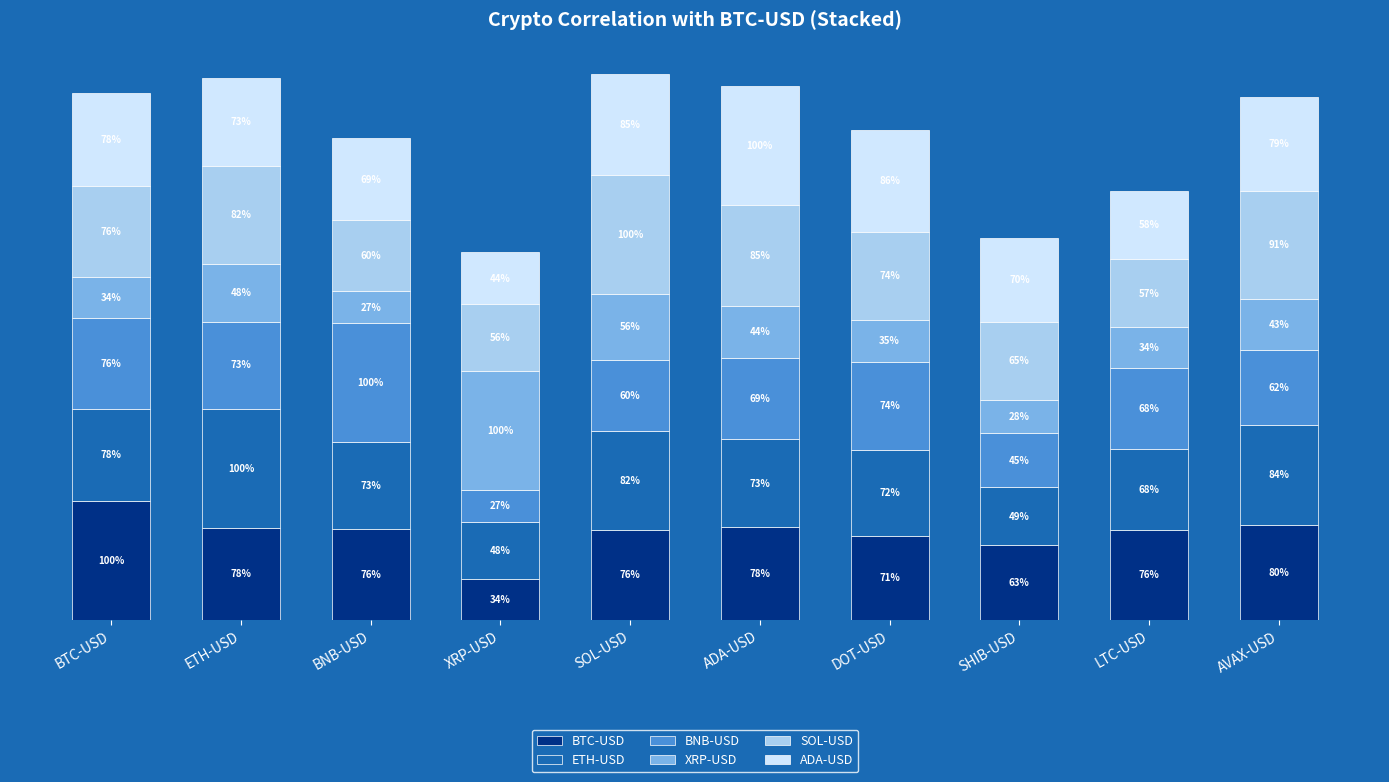

What is the value of the BTC-USD bar at the 8th from the left?

0.6